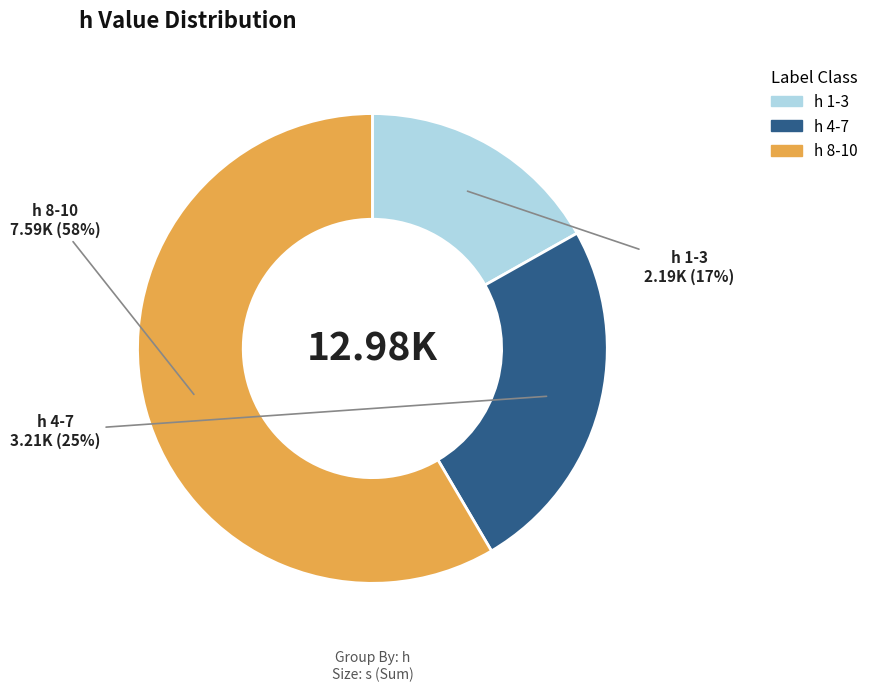

Does any single category account for the majority?

Yes